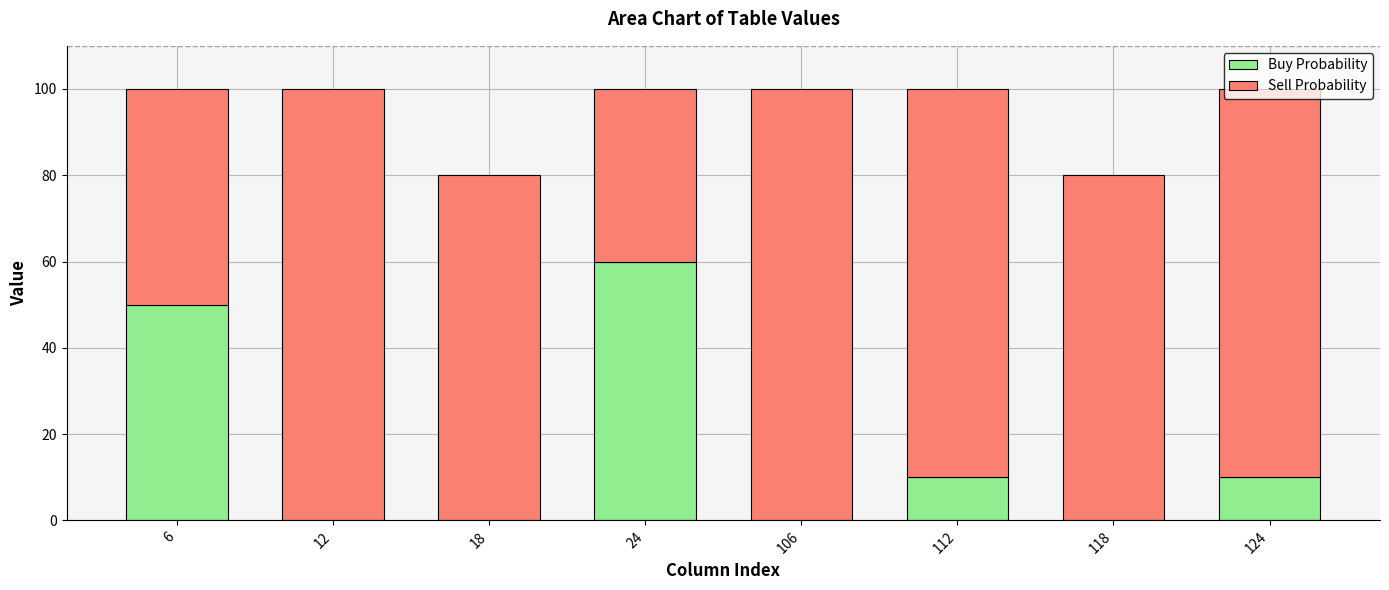

Is it true that Buy Probability equals 16 at 124?

False